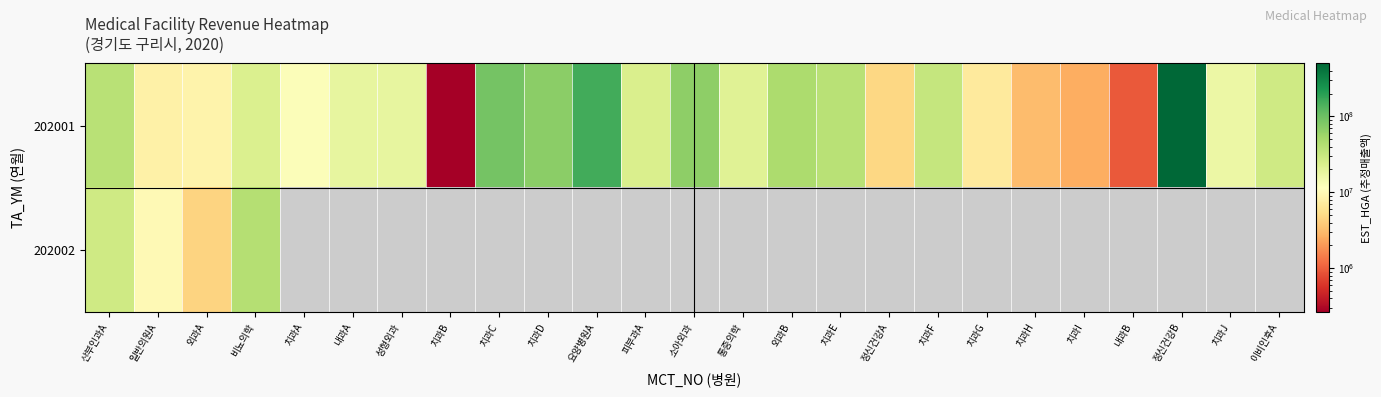

At 통증의학, list the series in order from largest to smallest.

202001, 202002